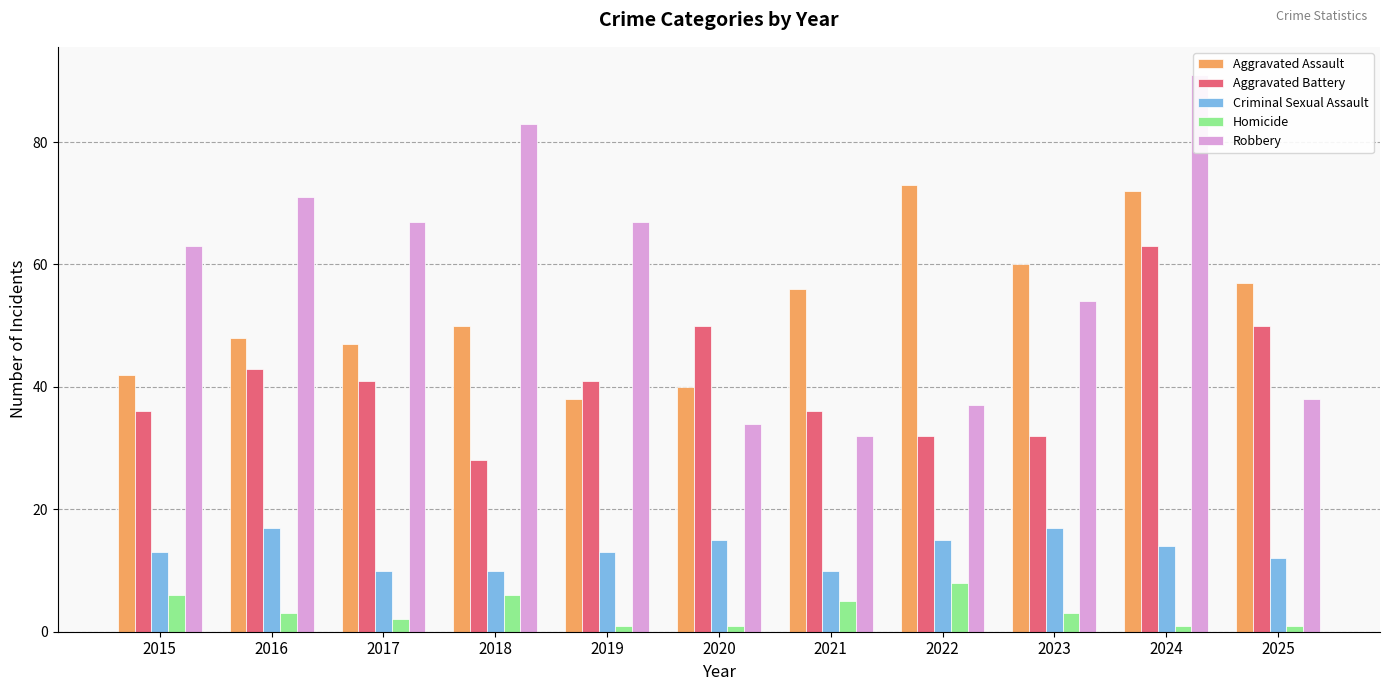

Reading left to right, what are all the values shown in this chart?

Aggravated Assault: 2015=42	2016=48	2017=47	2018=50	2019=38	2020=40	2021=56	2022=73	2023=60	2024=72	2025=57
Aggravated Battery: 2015=36	2016=43	2017=41	2018=28	2019=41	2020=50	2021=36	2022=32	2023=32	2024=63	2025=50
Criminal Sexual Assault: 2015=13	2016=17	2017=10	2018=10	2019=13	2020=15	2021=10	2022=15	2023=17	2024=14	2025=12
Homicide: 2015=6	2016=3	2017=2	2018=6	2019=1	2020=1	2021=5	2022=8	2023=3	2024=1	2025=1
Robbery: 2015=63	2016=71	2017=67	2018=83	2019=67	2020=34	2021=32	2022=37	2023=54	2024=91	2025=38